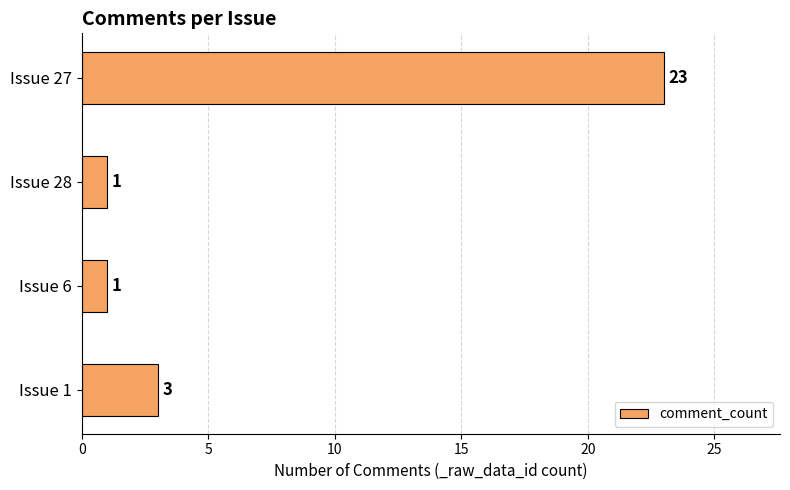

Does the chart contain any negative values?

No